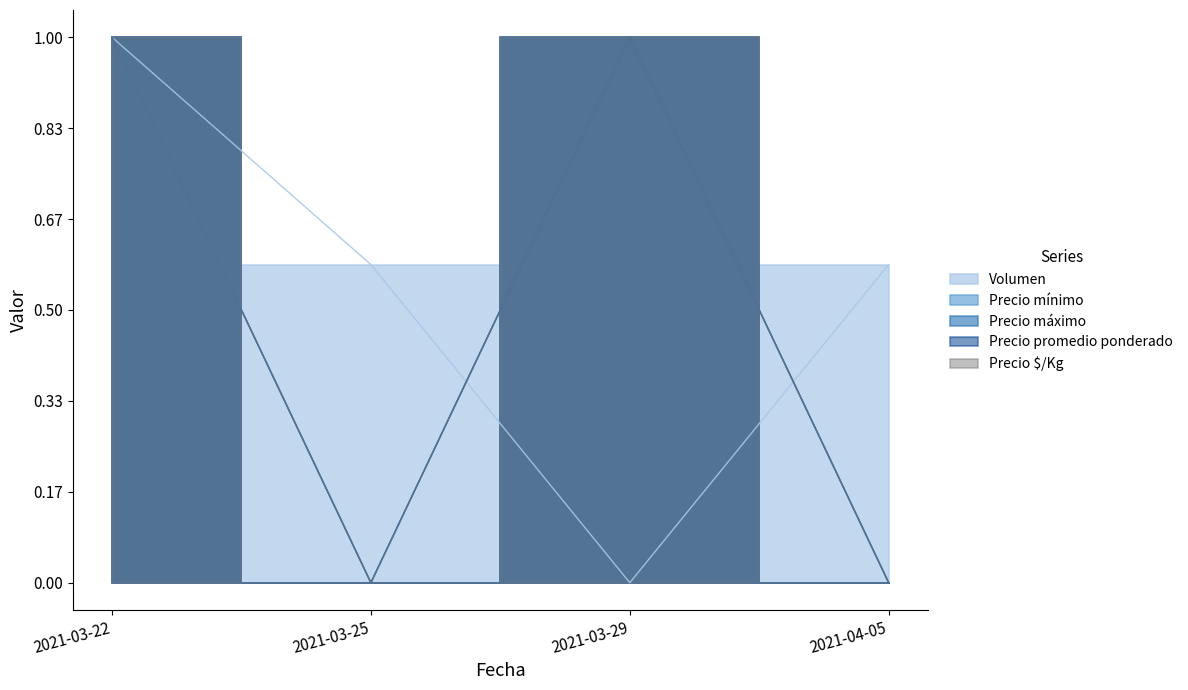

What is the label of the 2nd point from the right?

2021-03-29